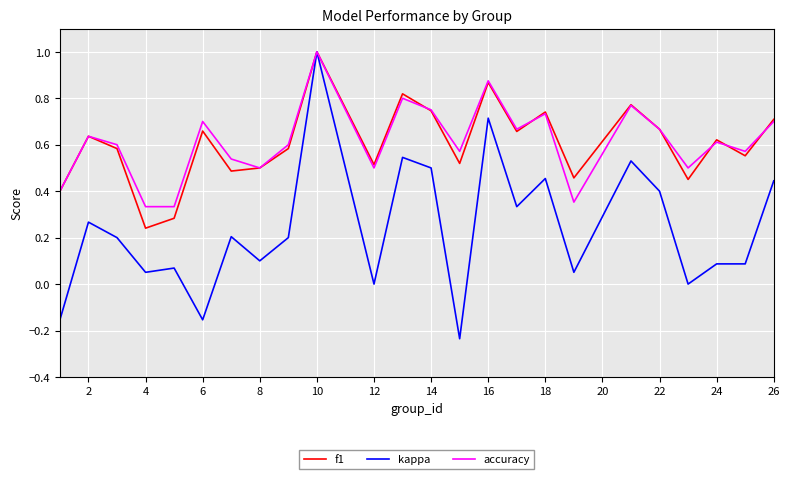

What is the maximum value shown in the chart?

1.0